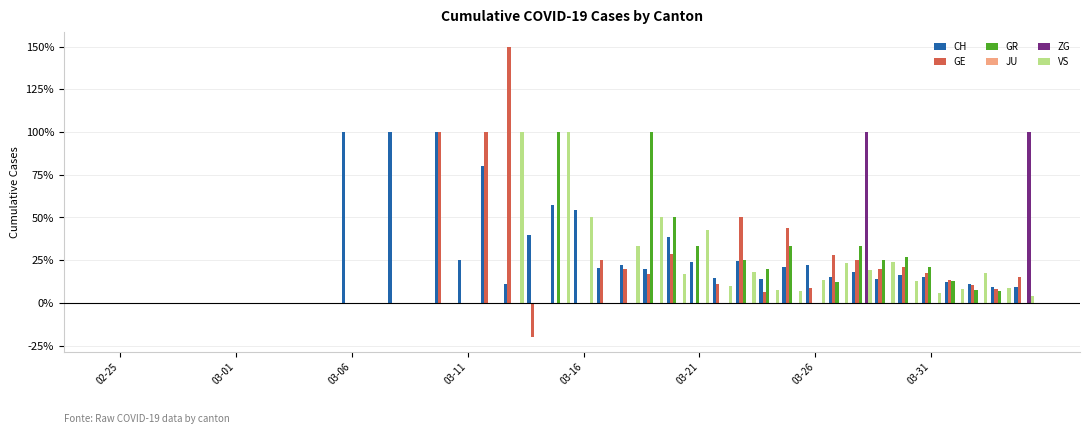

At how many categories does at least one series exceed 84?

9